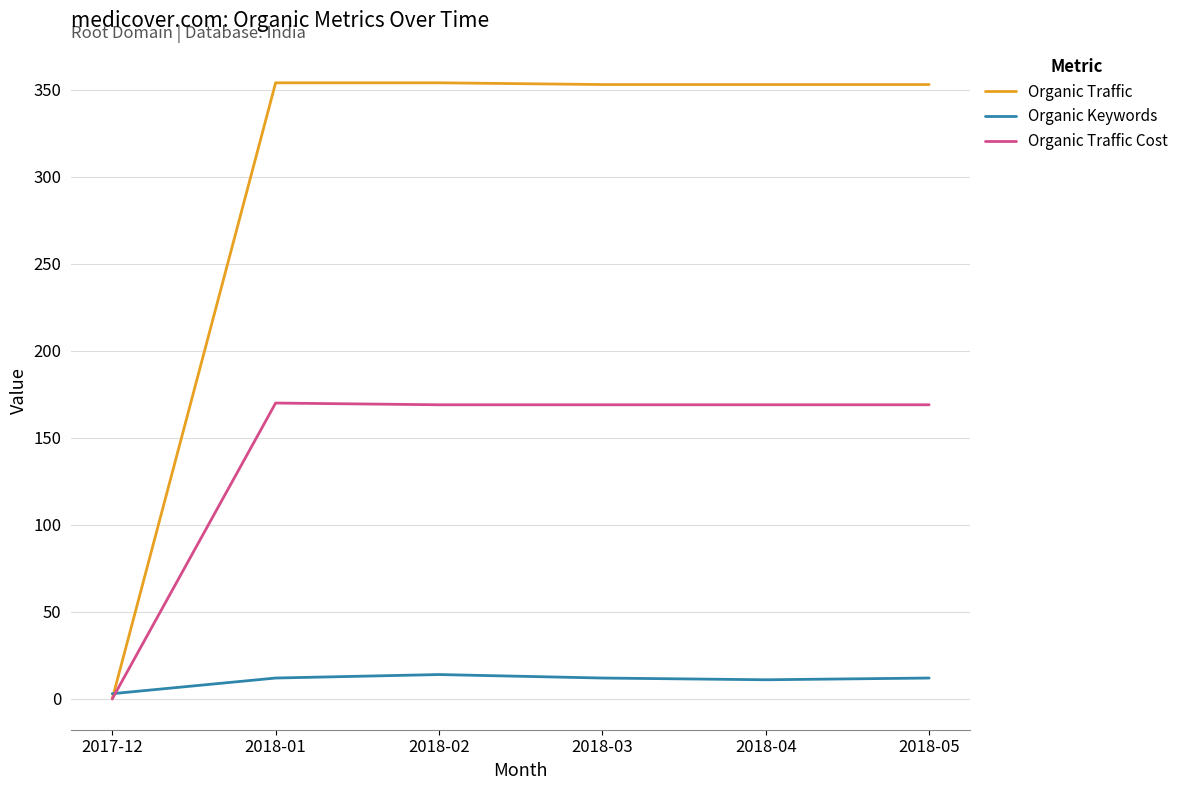

Is the value of Organic Traffic at 2018-04 greater than the value of Organic Traffic Cost at 2018-04?

Yes